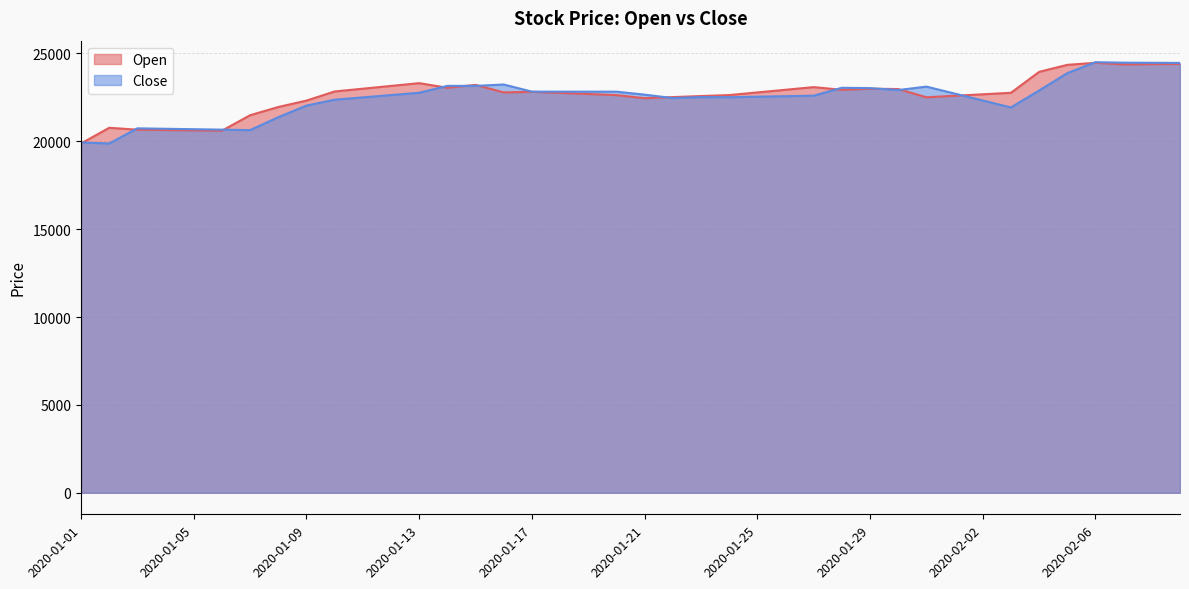

True or false: Open has a value of 37194.7 at 2020-02-01.

False